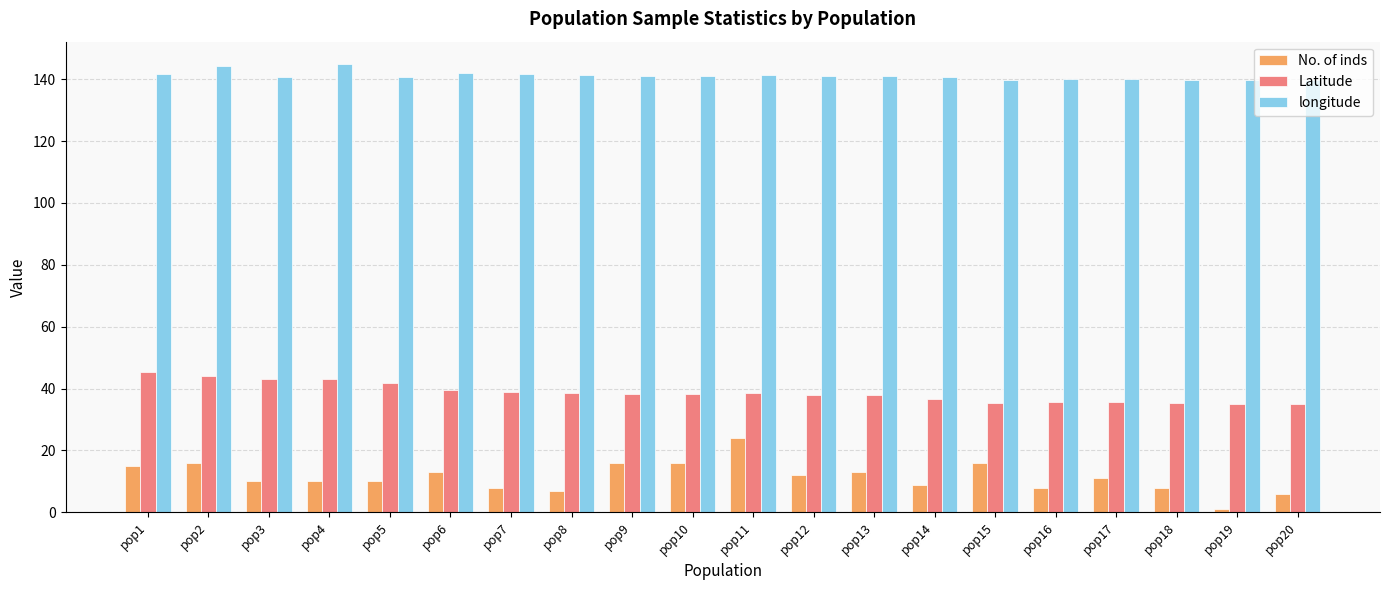

At which label does longitude first exceed 140?

pop1